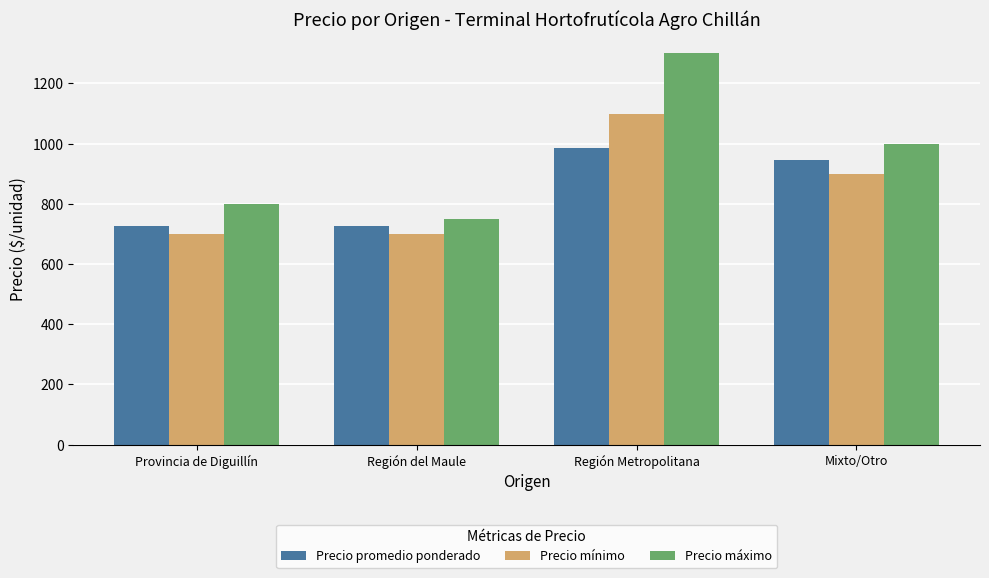

Which series has the widest spread of values?

Precio máximo